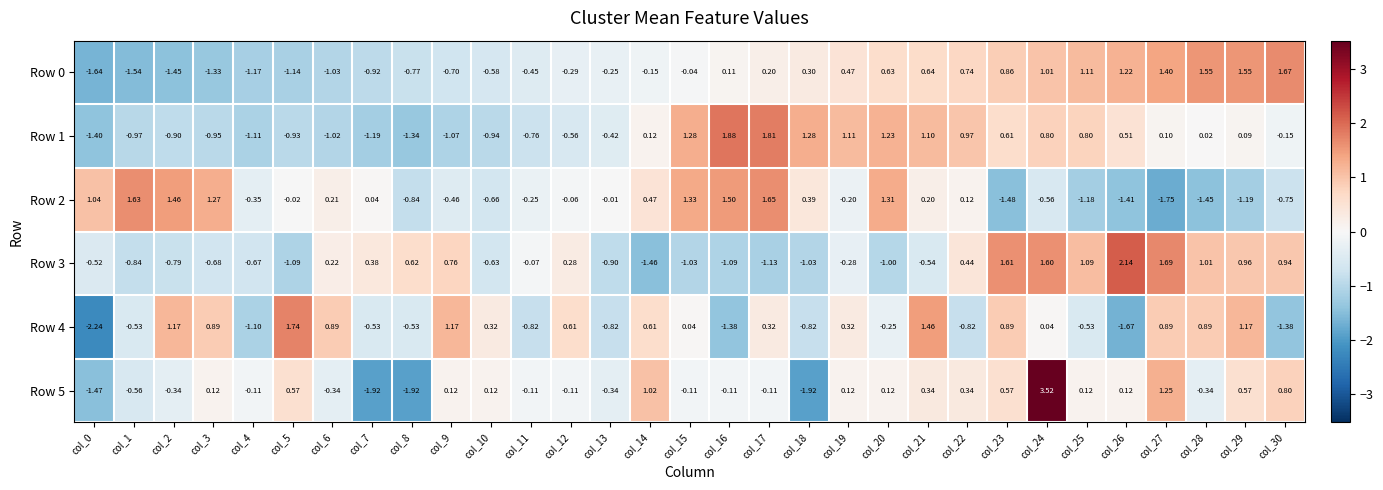

Is the value of Row 3 at col_17 greater than the value of Row 4 at col_22?

No